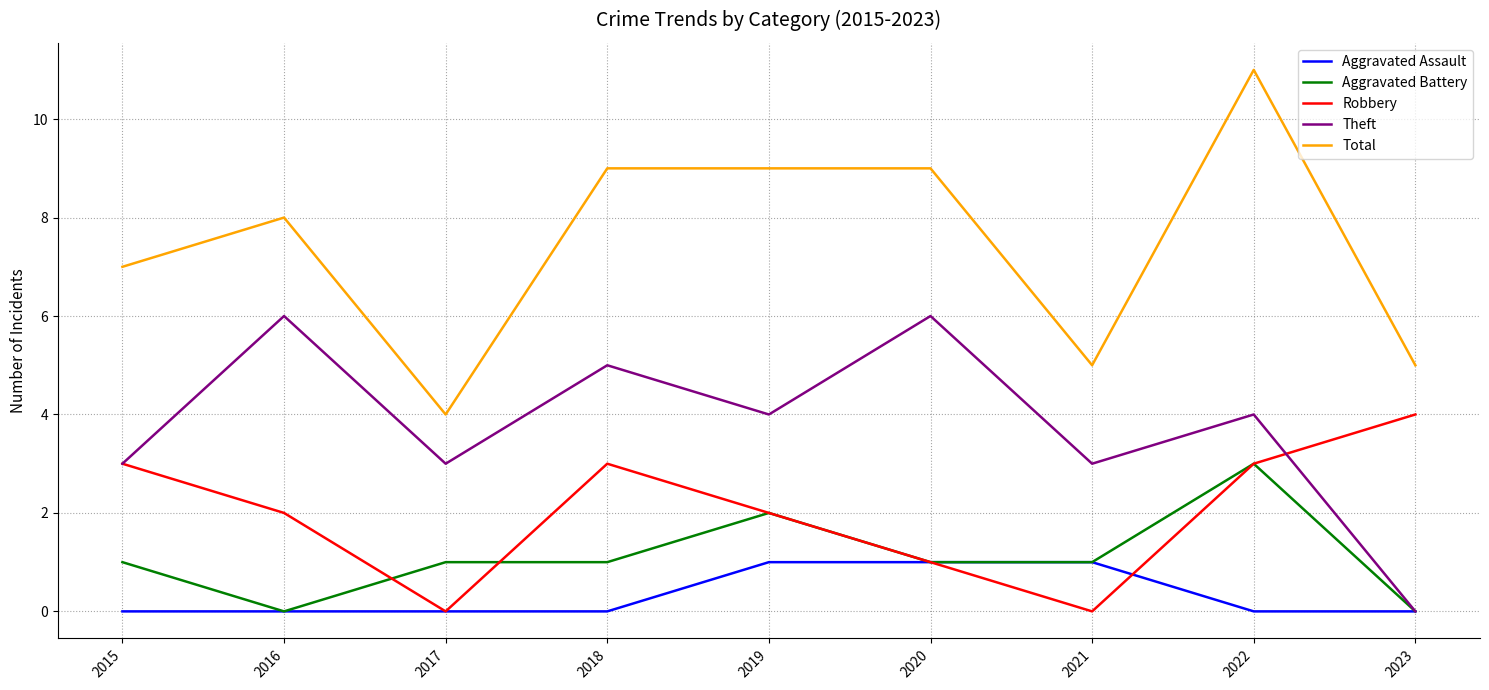

Between 2017 and 2019, which series saw the biggest shift?

Total